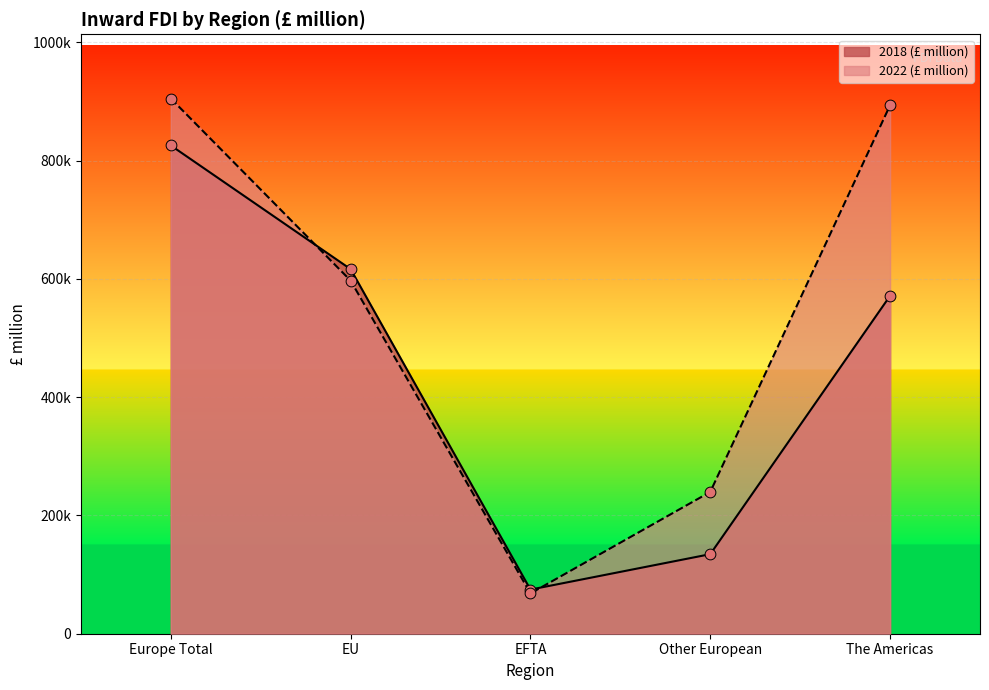

What are all the series names shown in the legend?

2018 (£ million), 2022 (£ million)